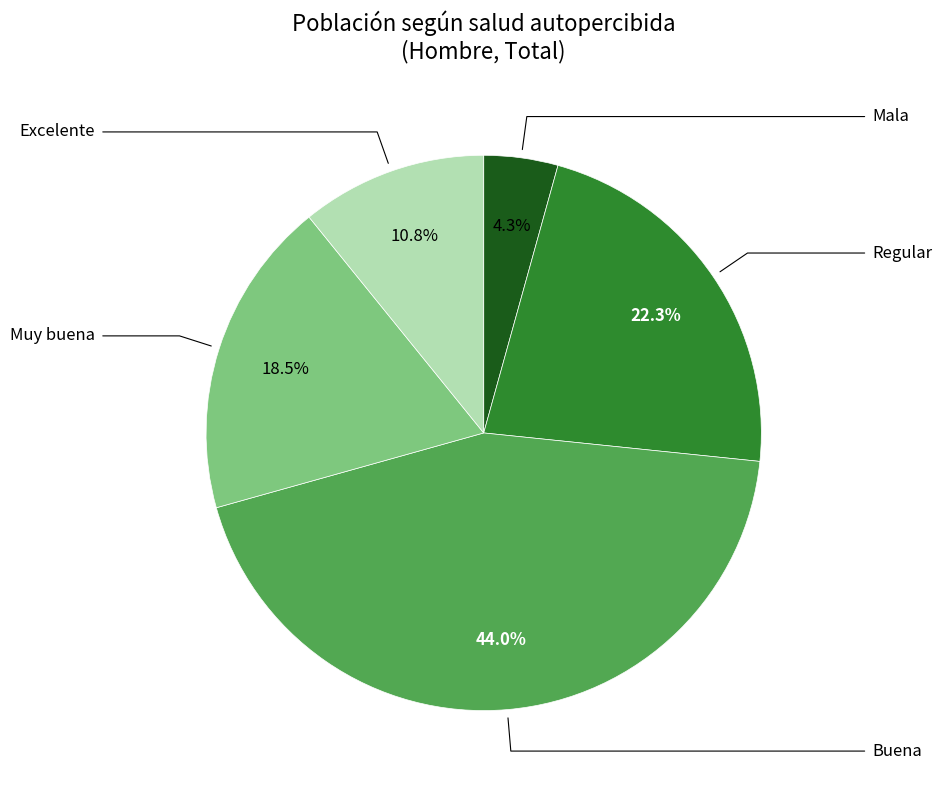

How many segments does this pie chart have?

5